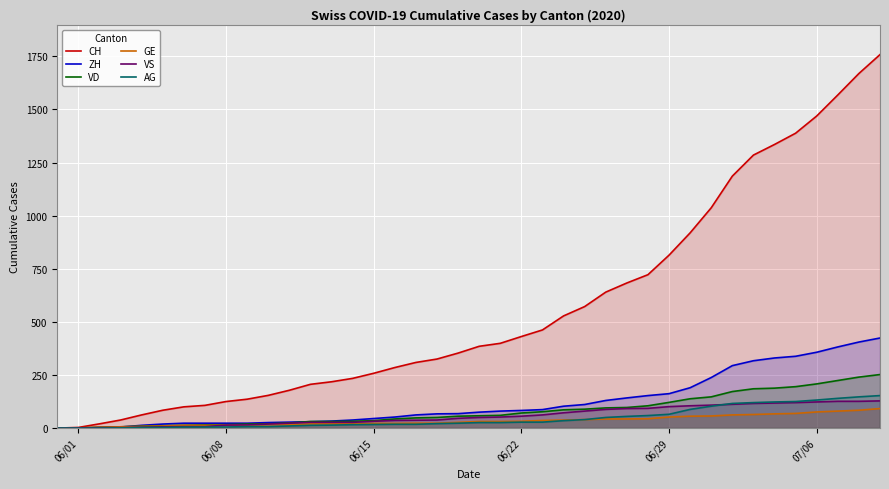

True or false: VD has more than 2 interior local peaks.

False